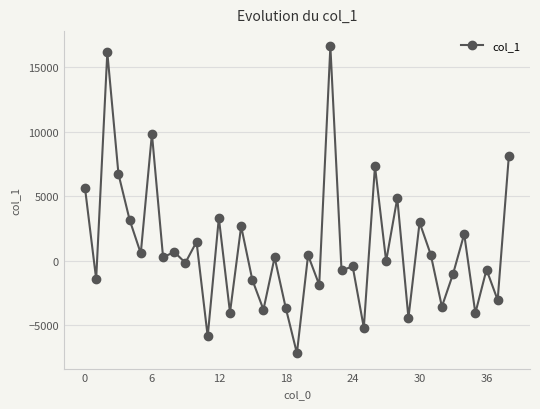

What is the minimum value shown in the chart?

-7191.2